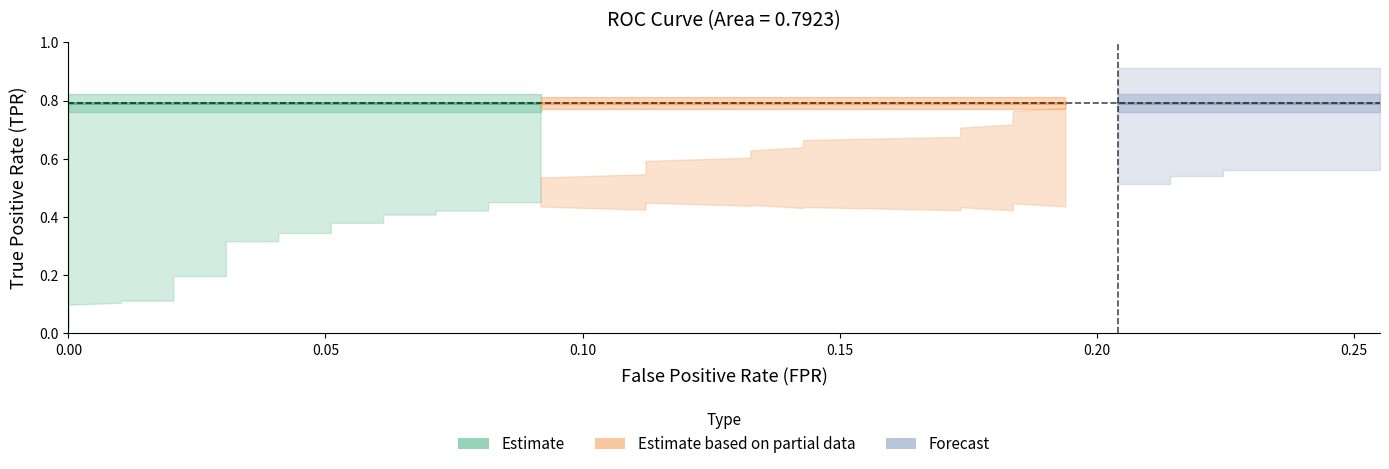

What is the average value of the tpr series?

0.4